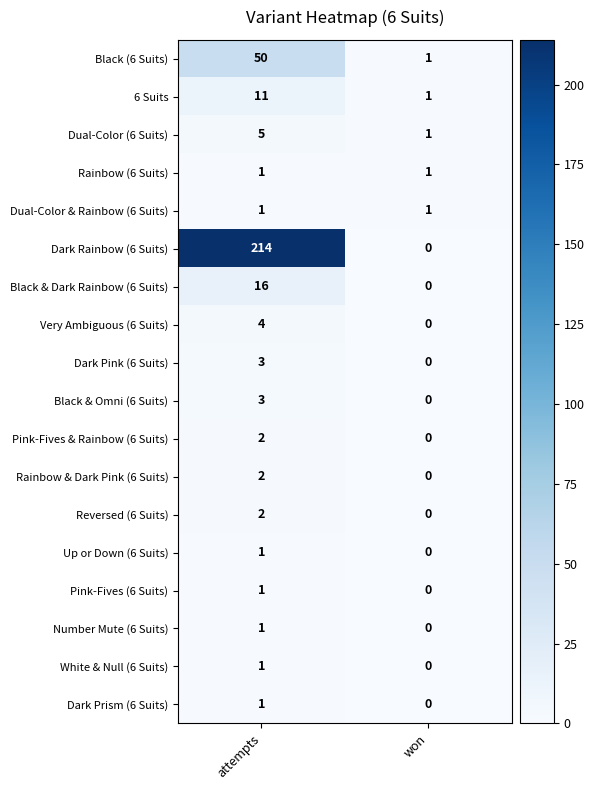

Which label corresponds to the largest value in the chart?

attempts